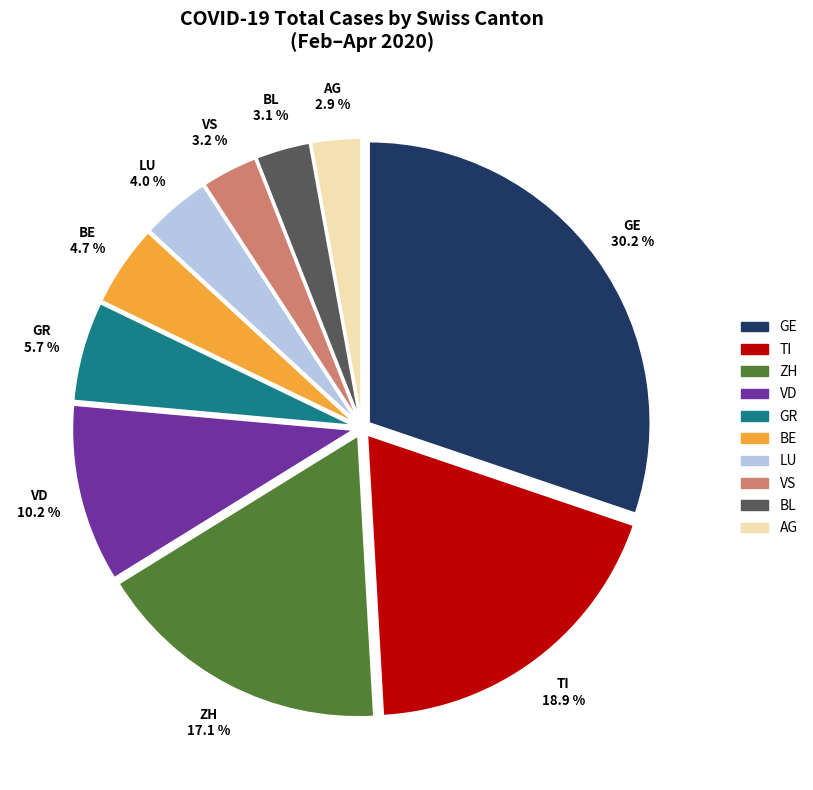

To the nearest percent, what is the difference between the largest and smallest slice percentages?

27%